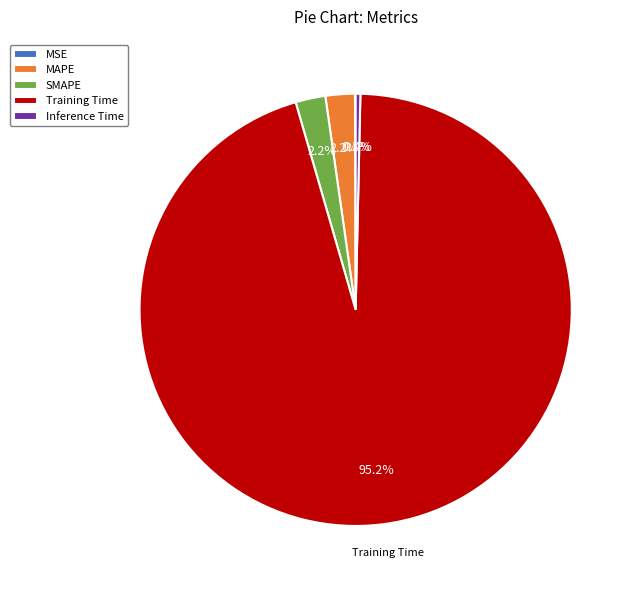

Is there any slice that represents more than half of the pie?

Yes